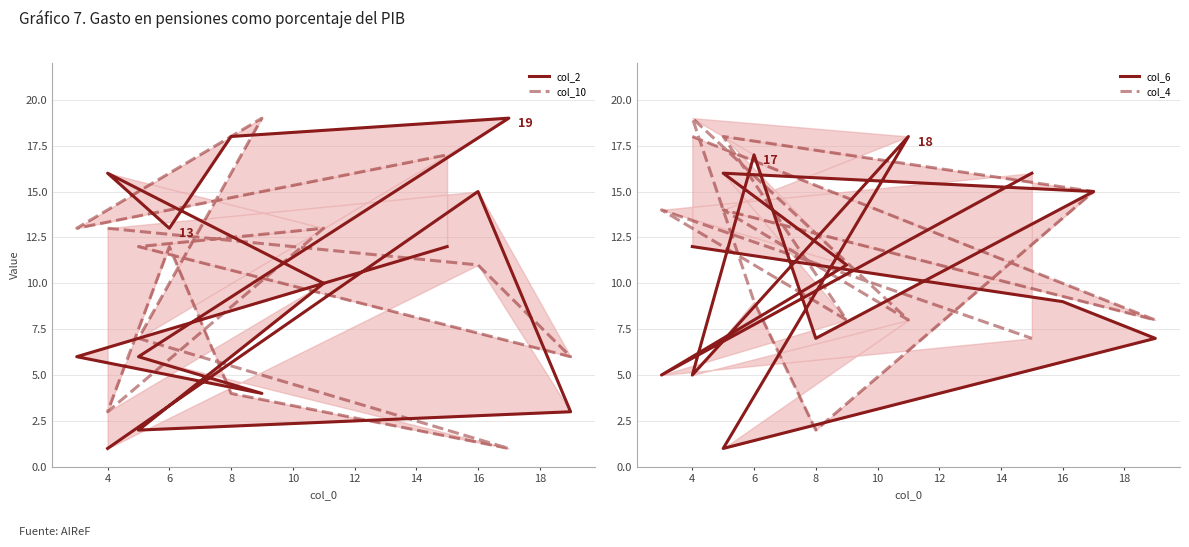

At 8, list the series in order from largest to smallest.

col_4, col_10, col_2, col_6